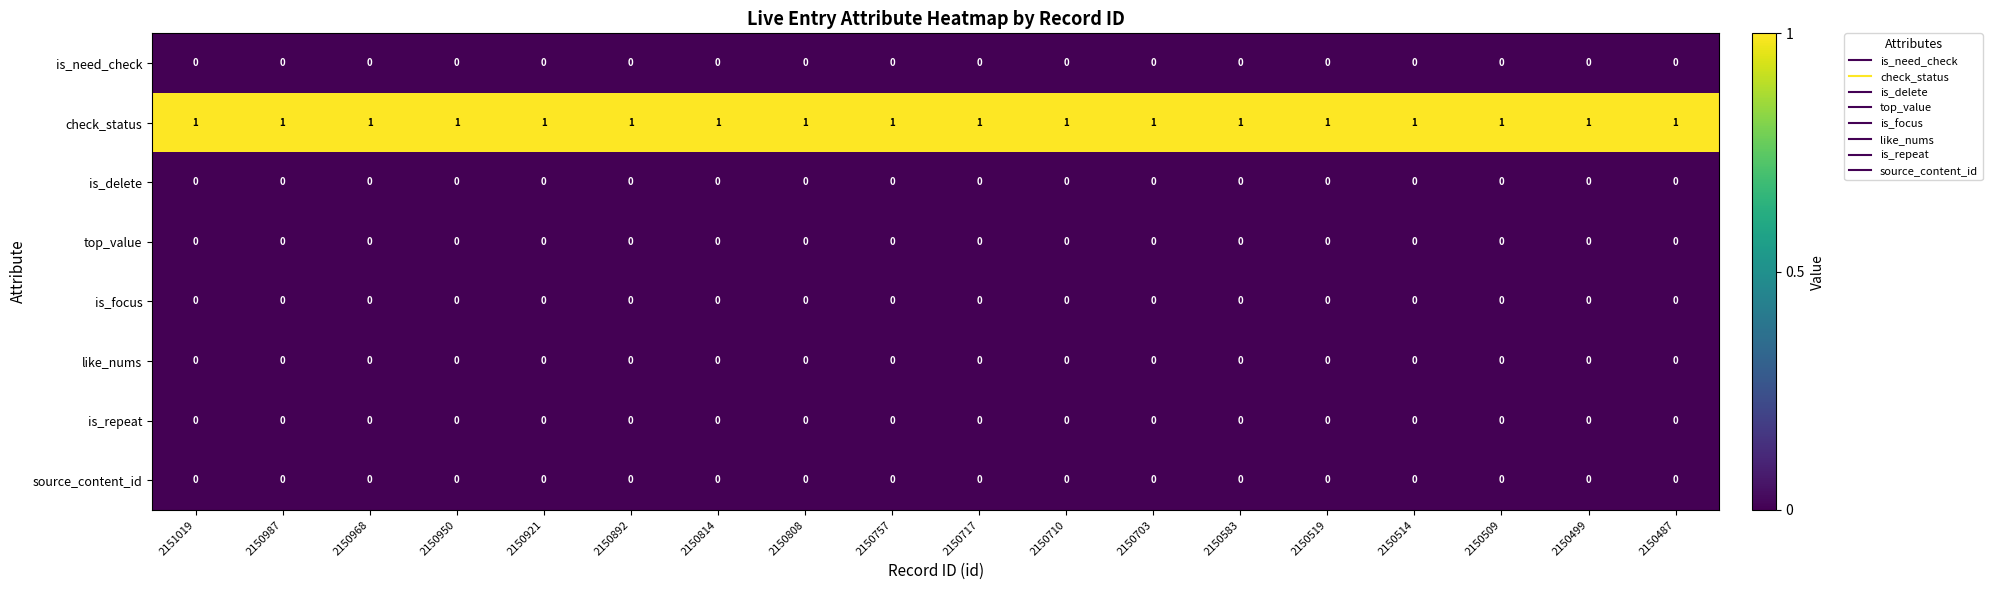

Is it true that is_focus equals 0 at 2150717?

True